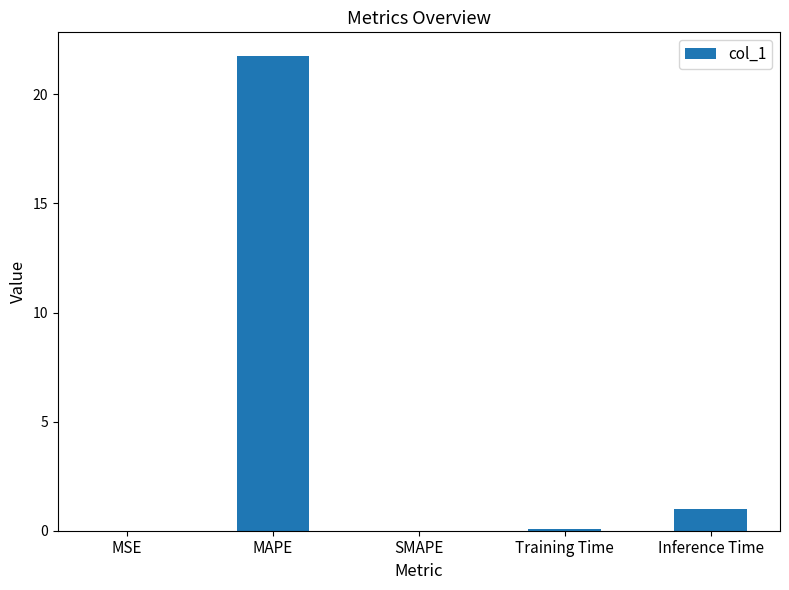

What is the maximum value shown in the chart?

21.8